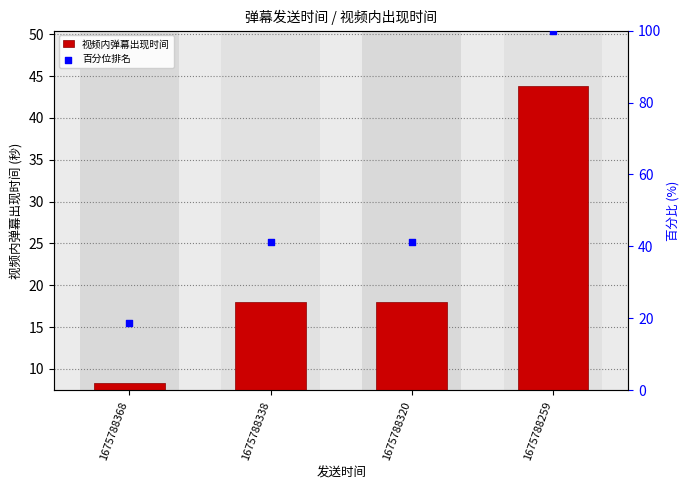

Which series contains the lowest Y value?

视频内弹幕出现时间